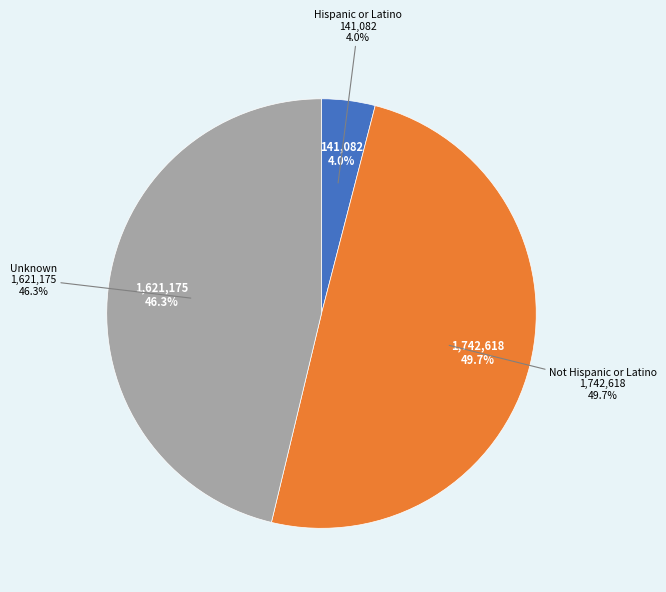

Does any single category account for the majority?

No